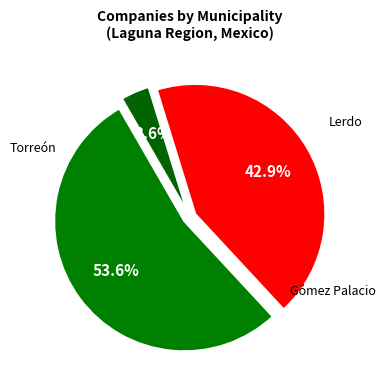

Do Lerdo and Torreón together represent more than half of the pie?

Yes